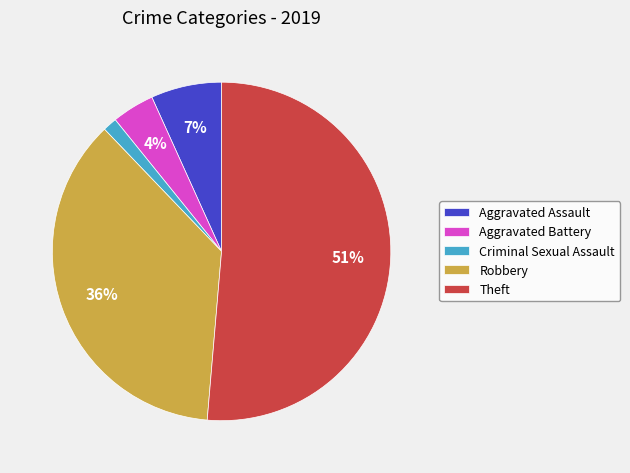

How many slices are in this pie chart?

5